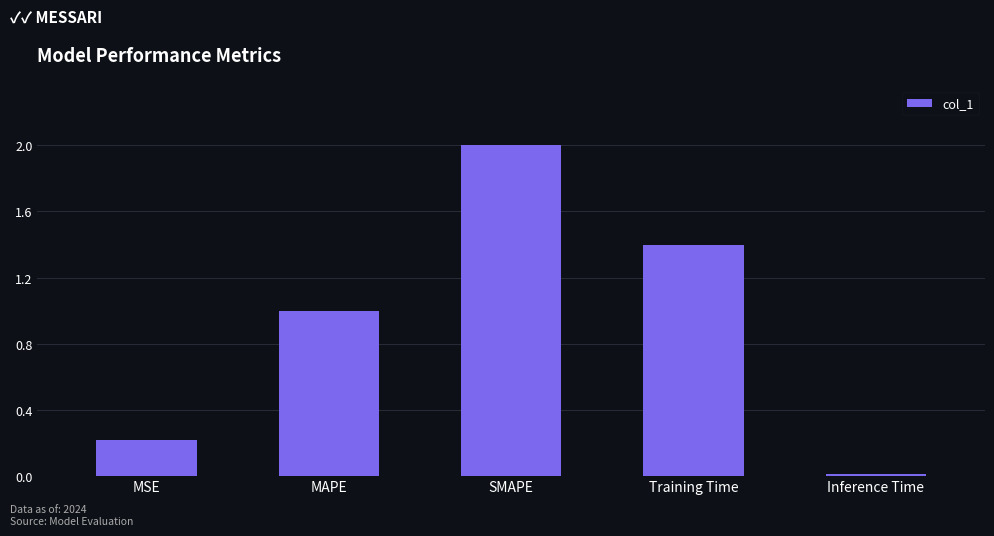

What is the difference between the values at MAPE and SMAPE?

1.0